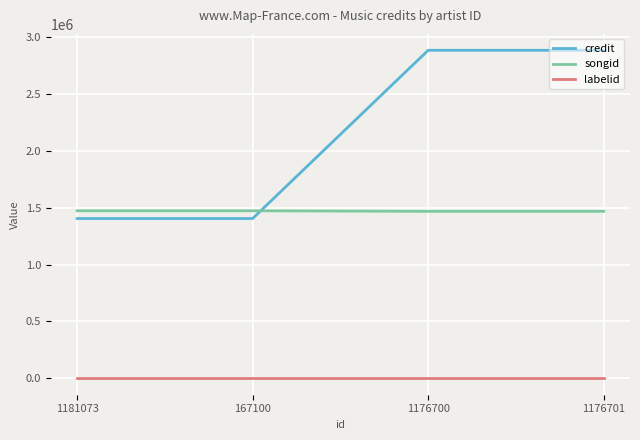

What value does the songid series have at 1181073, to the nearest 100?

1472500